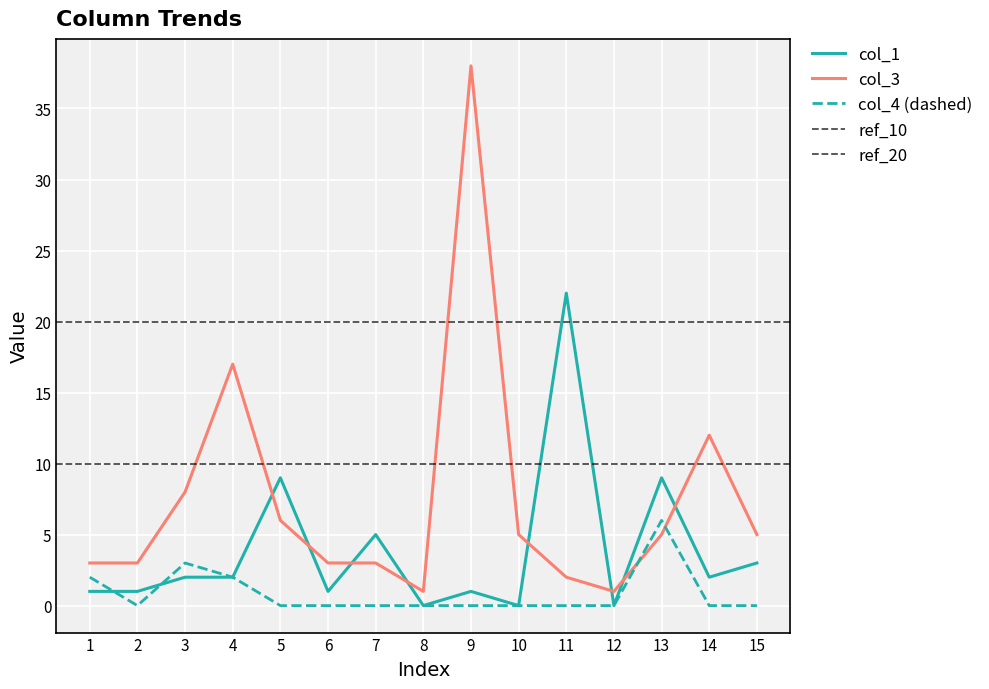

Is it true that col_3 equals 3 at 1?

True